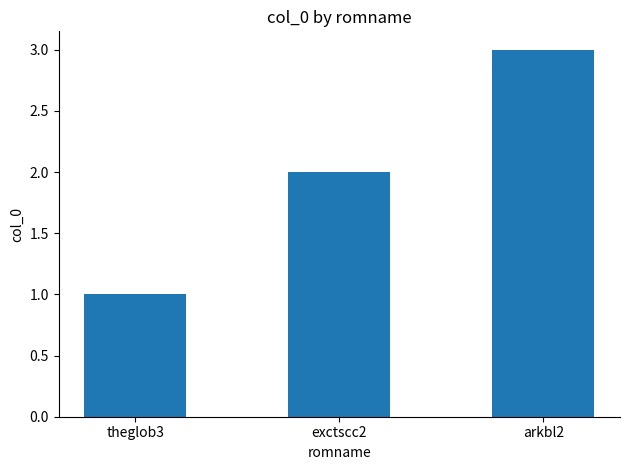

What is the value of the 3rd bar from the left?

3